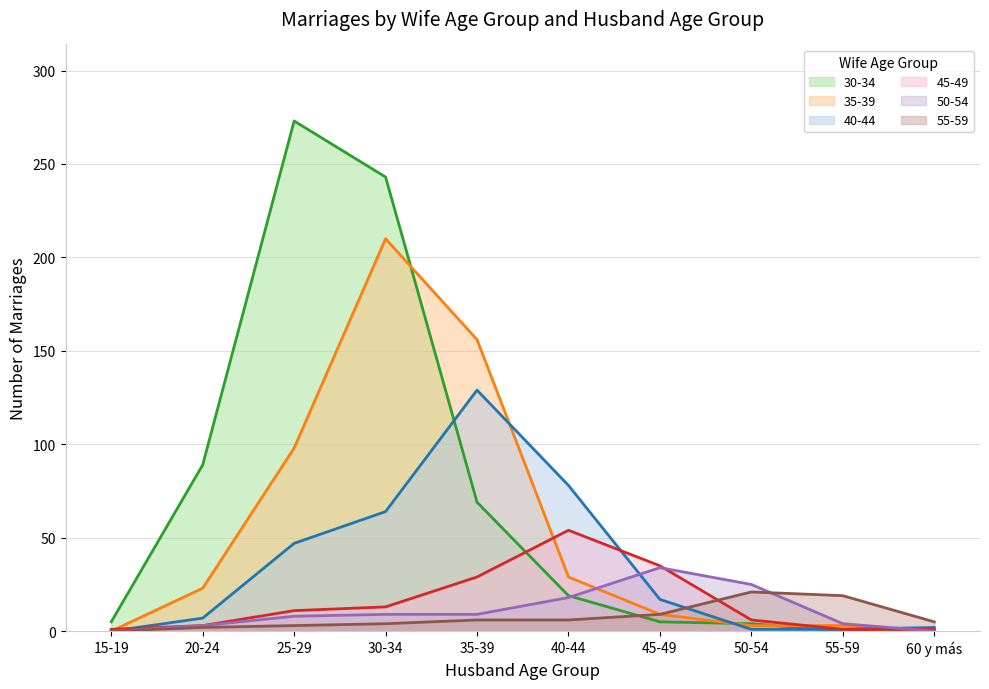

Is the value of 40-44 at 35-39 greater than the value of 35-39 at 35-39?

No